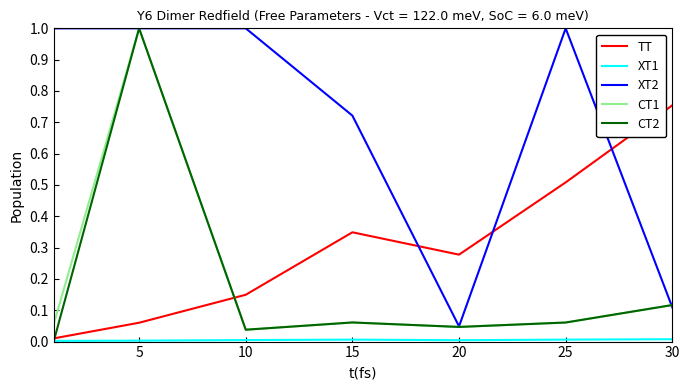

Which series has the largest total across all categories?

XT2